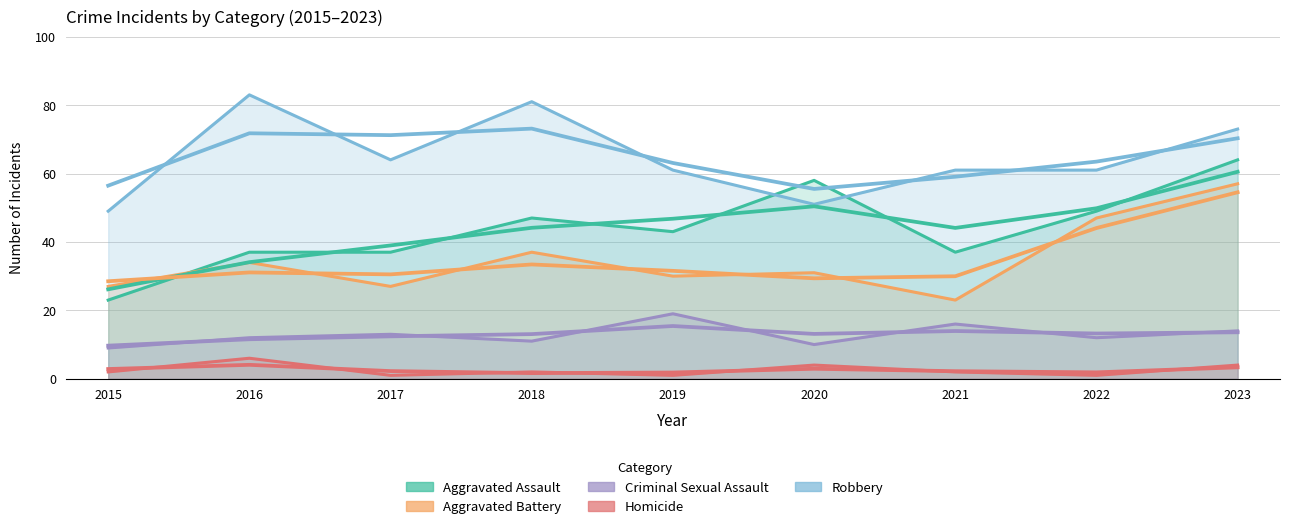

Which series changed the most between 2017 and 2020?

Aggravated Assault